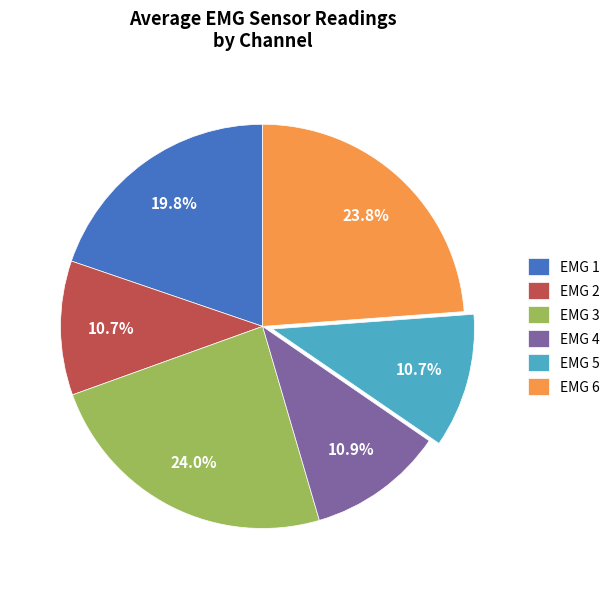

Does EMG 5 account for over 50% of the chart?

No